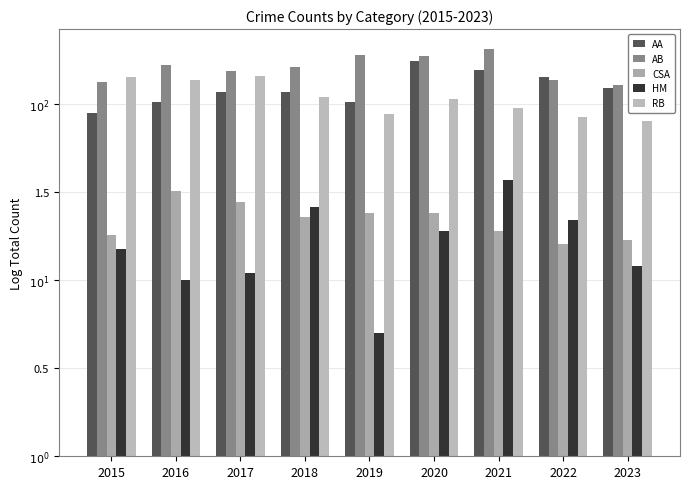

Does the chart contain stacked bars?

No